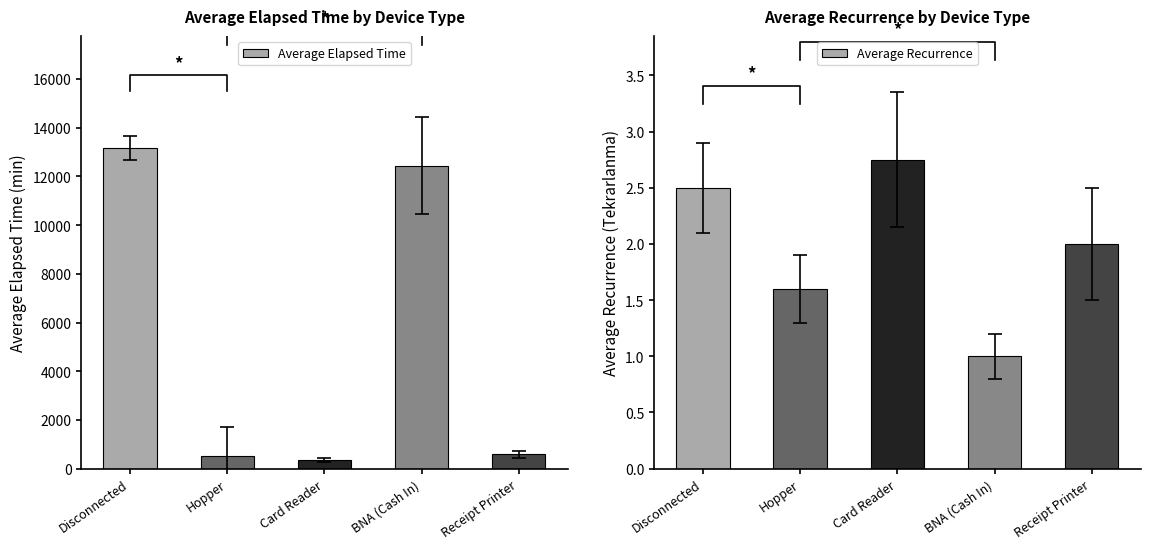

How many data points does each series have?

5